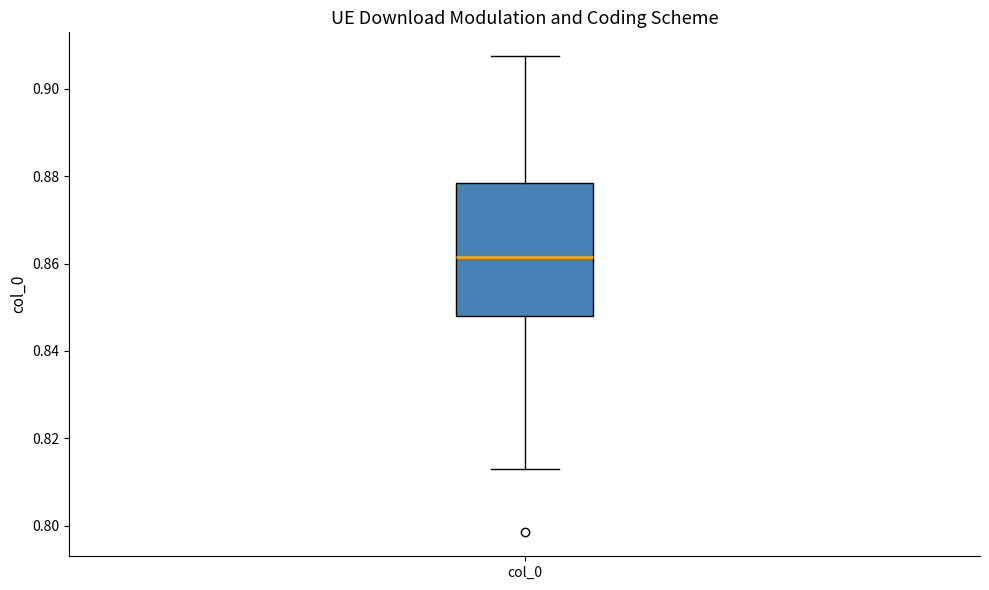

Transcribe this box plot: give where the median line is, the range the box spans, and where the two whiskers end, as read against the y-axis. The values are not printed on the chart, so give them approximately, as read against the axis.

median 0.862, box 0.848 to 0.878, whiskers 0.814 to 0.908